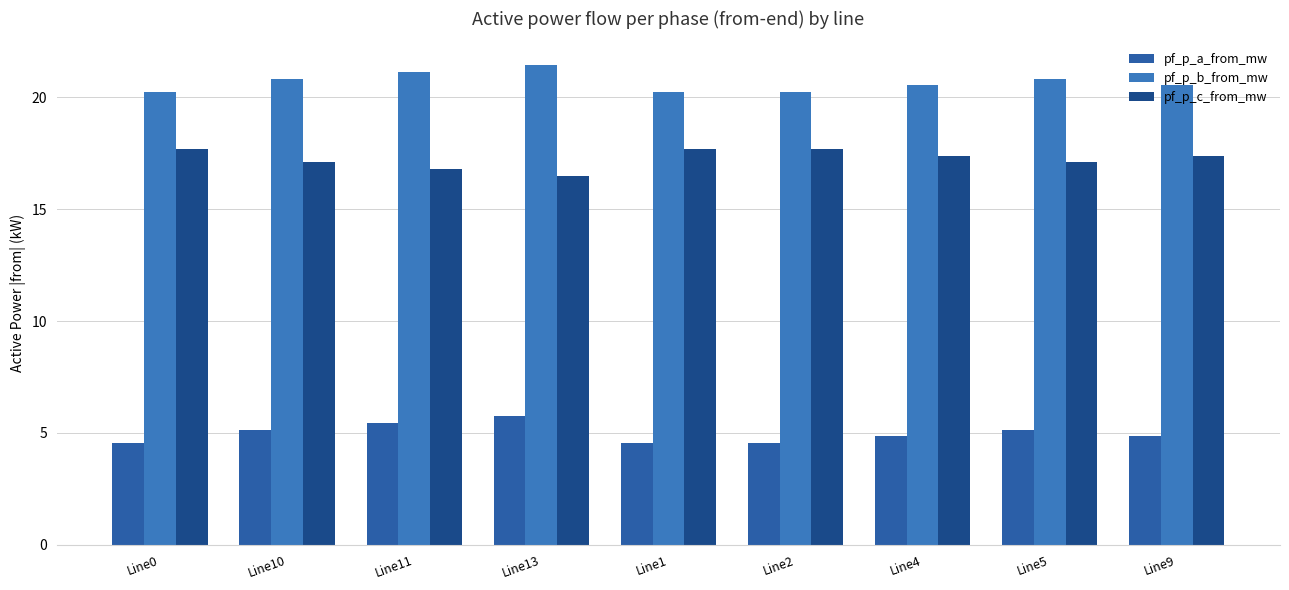

What is the difference between the second highest and minimum values in the pf_p_b_from_mw series?

0.9